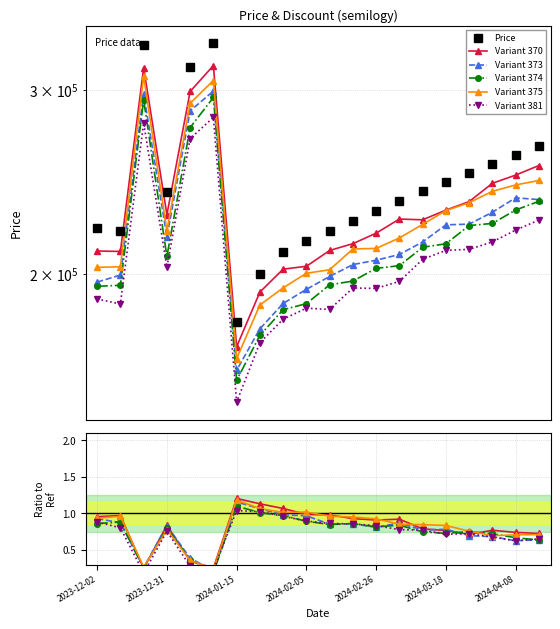

What is the minimum value shown in the chart?

0.2